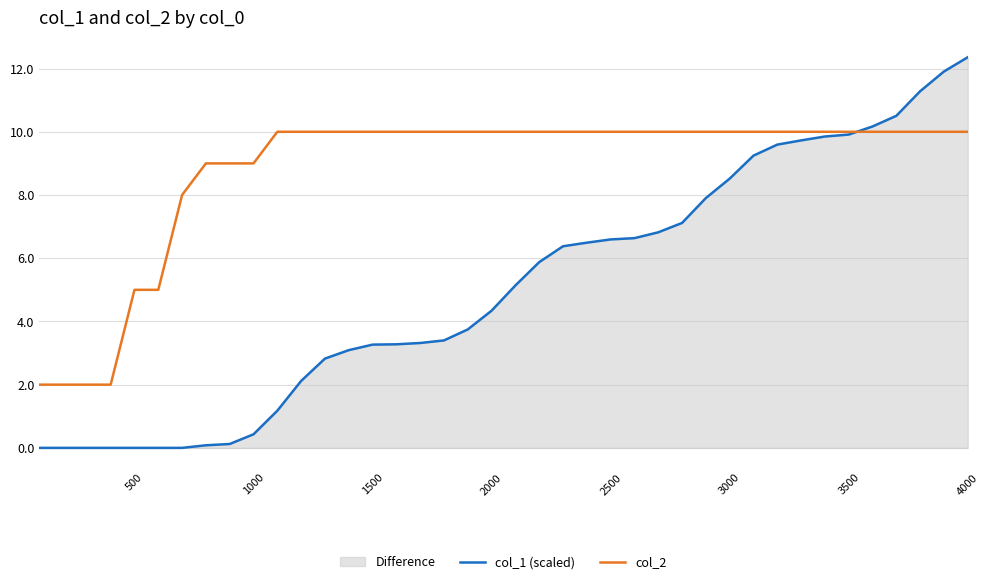

How many lines are shown in the chart?

2